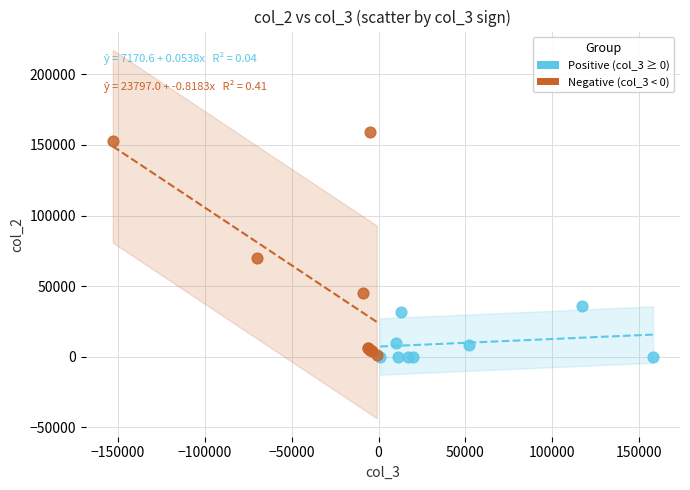

Which series reaches the maximum Y coordinate?

Negative (col_3 < 0)